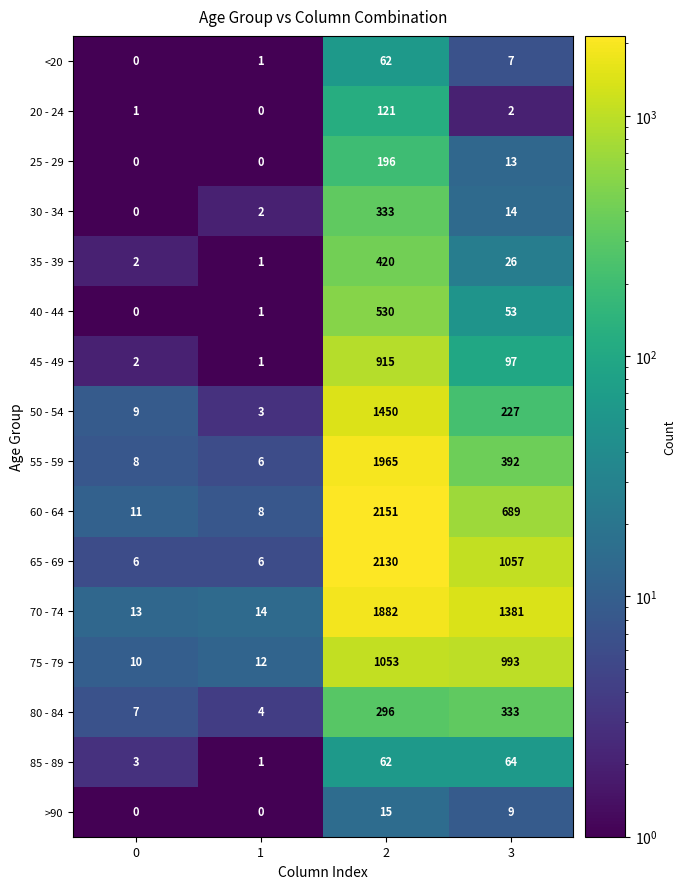

Rank the series at 3 from highest to lowest value.

70 - 74, 65 - 69, 75 - 79, 60 - 64, 55 - 59, 80 - 84, 50 - 54, 45 - 49, 85 - 89, 40 - 44, 35 - 39, 30 - 34, 25 - 29, >90, <20, 20 - 24